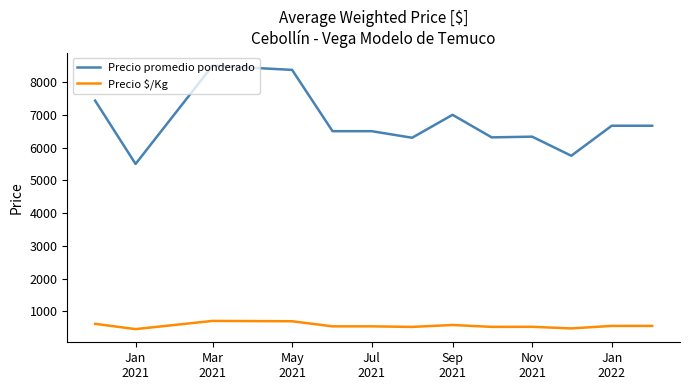

What is the highest value of the Precio promedio ponderado series?

8500.0